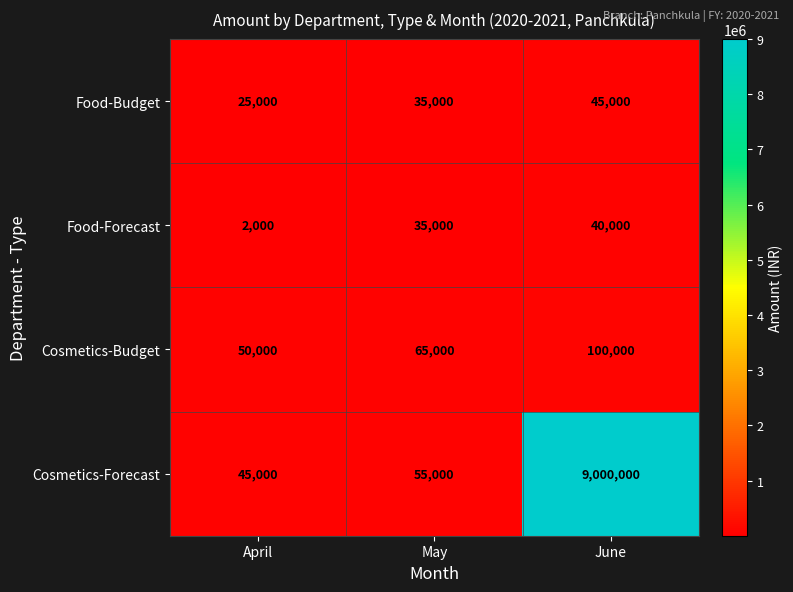

The value of Food-Budget at June is 45000. True or false?

True